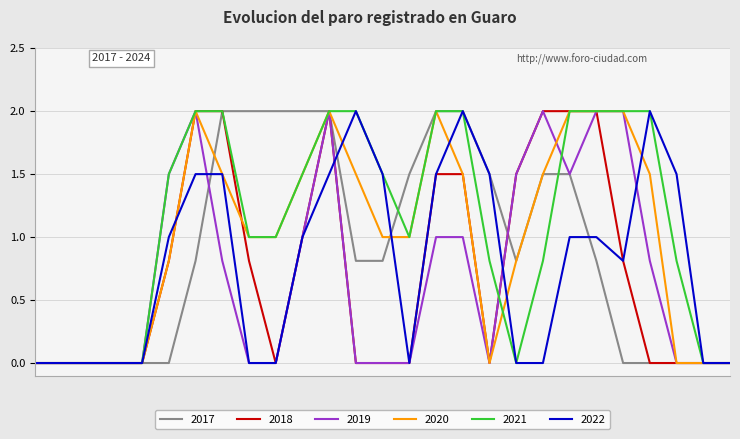

Which series has the largest total across all categories?

2021